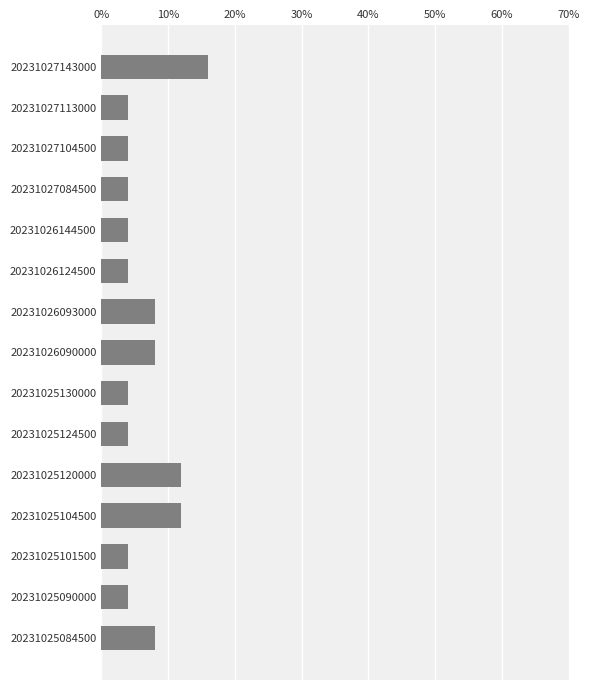

What is the minimum value shown in the chart?

4